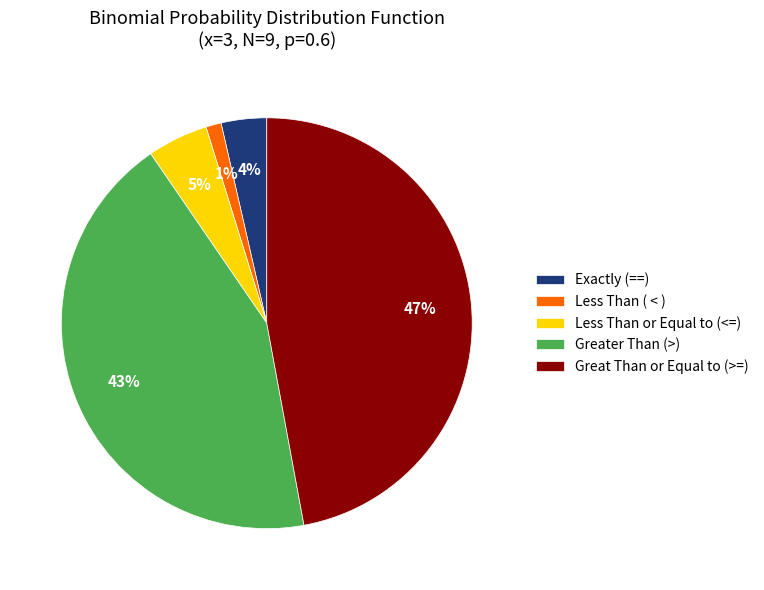

Is the sum of Greater Than (>) and Less Than or Equal to (<=) greater than half?

No